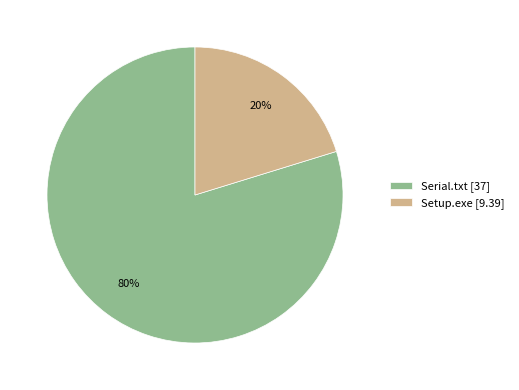

Which slice is the smallest?

Setup.exe